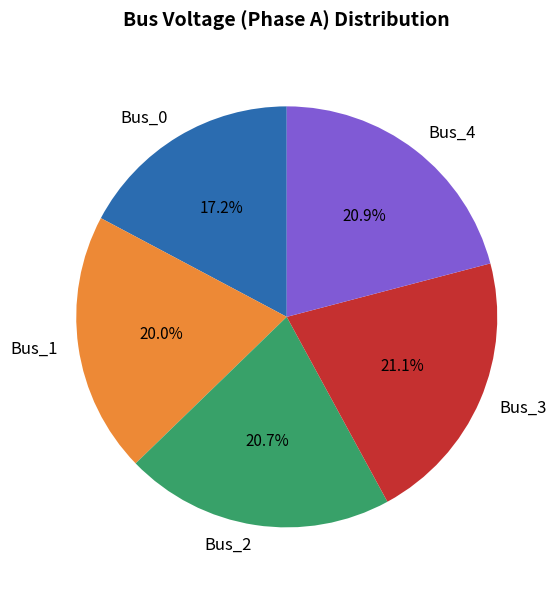

To the nearest percent, what portion does Bus_0 represent?

17%